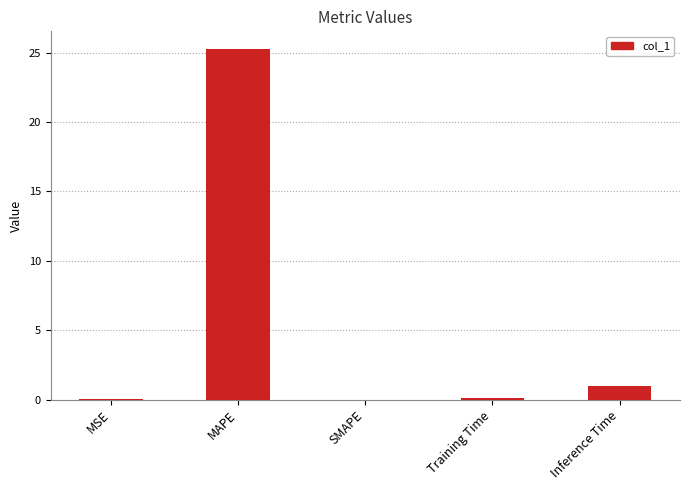

What is the sum of the values at SMAPE and MAPE?

25.3